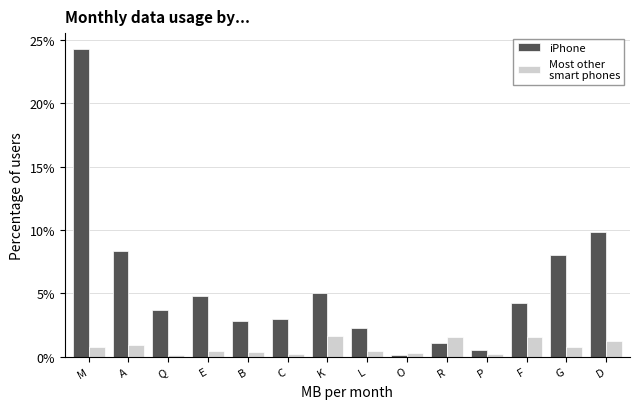

At which category is the sum across all series the highest?

M